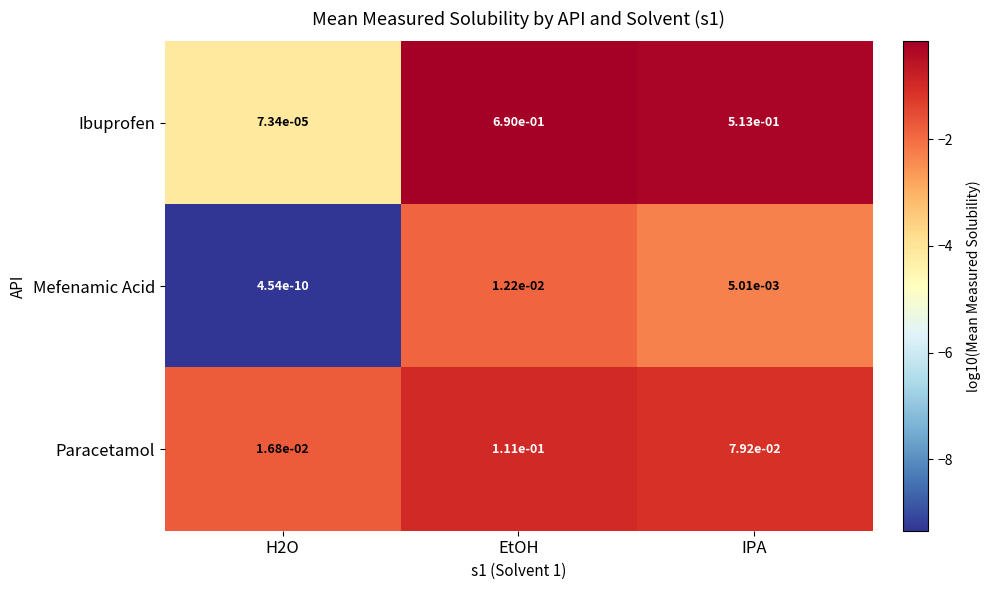

Which series changed the most between EtOH and IPA?

Ibuprofen